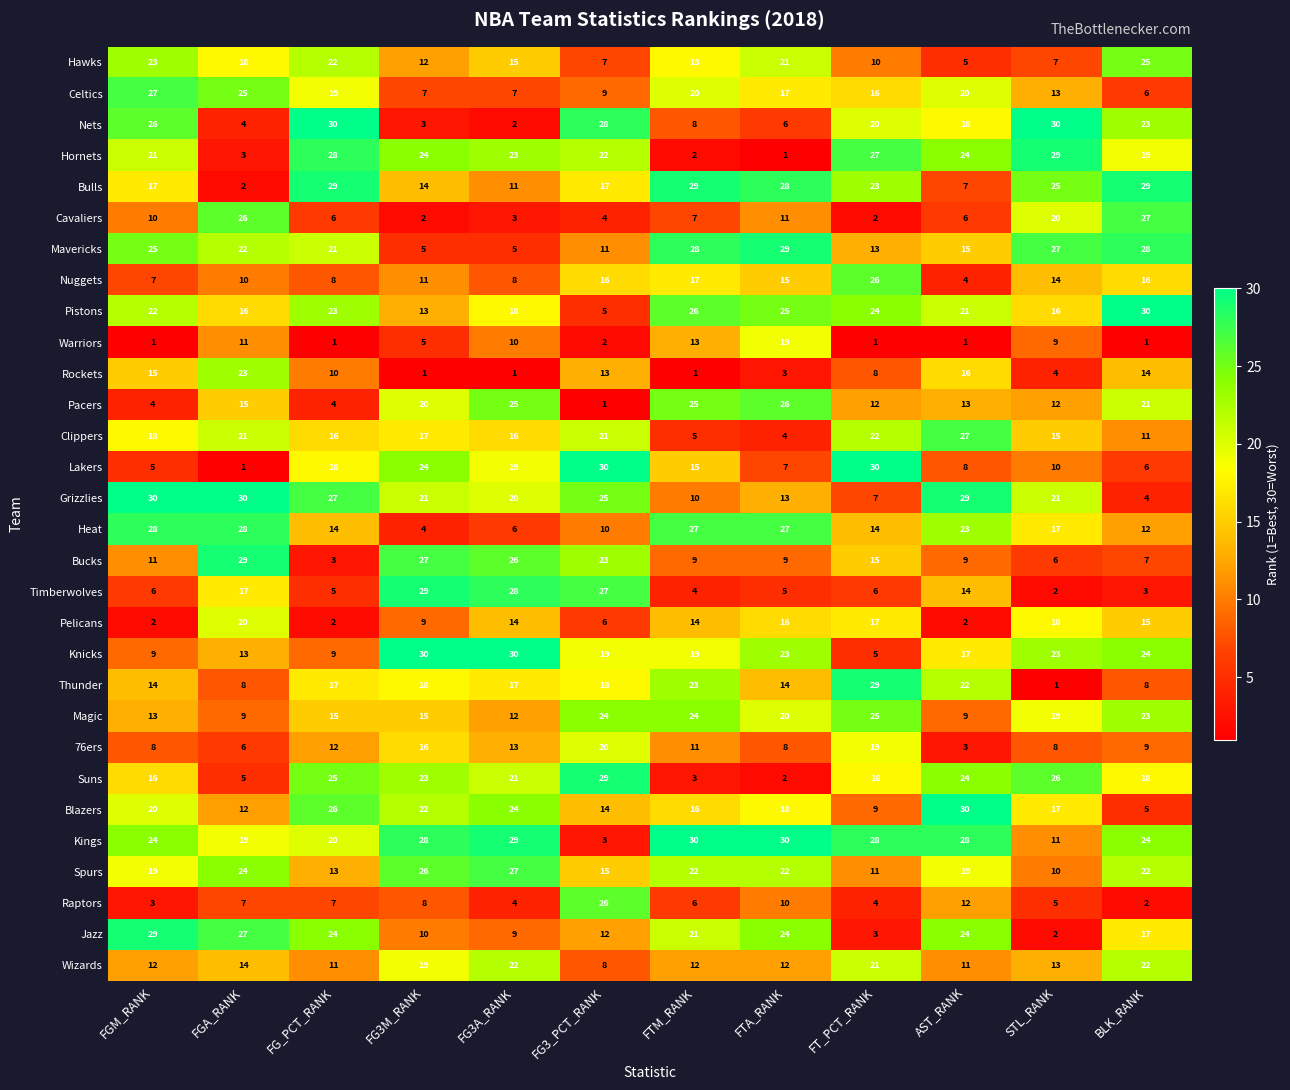

Which series has the largest total across all categories?

Kings